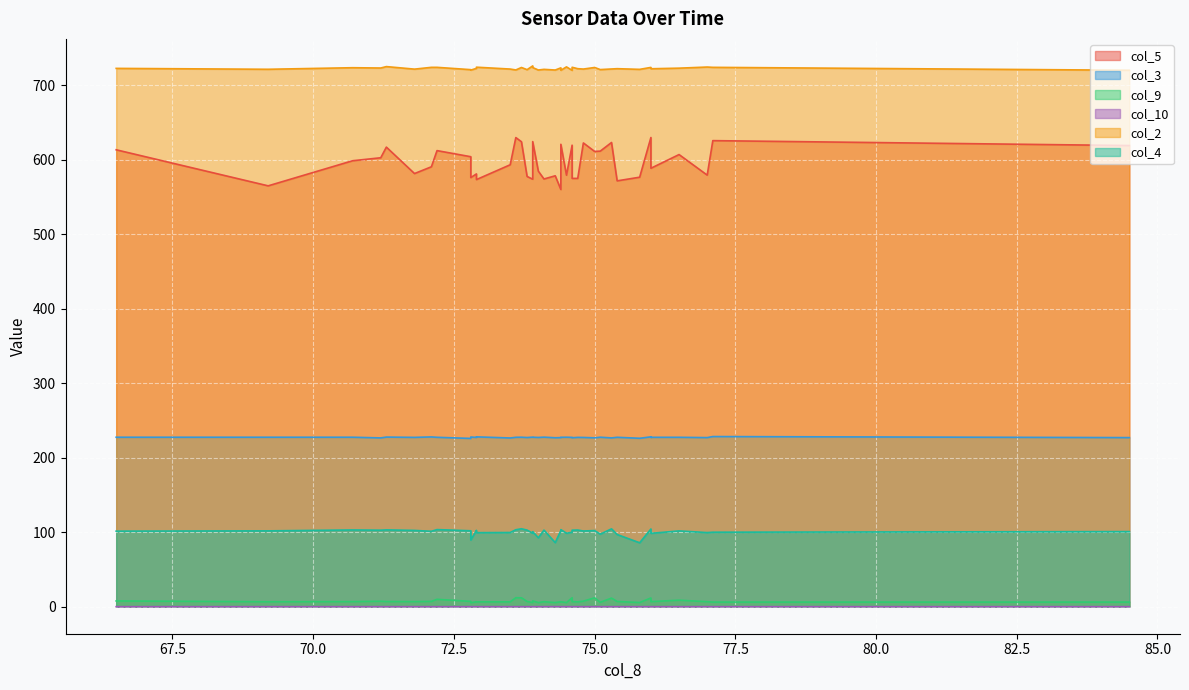

Count the number of data series in this chart.

6